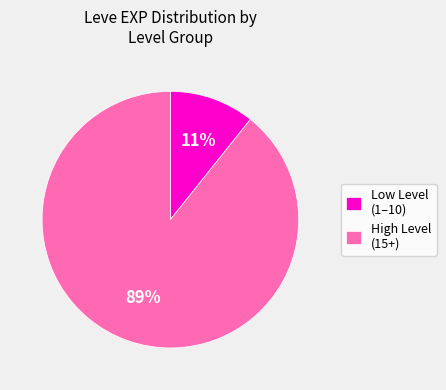

The Low Level (1–10) slice represents 18% of the pie. True or false?

False